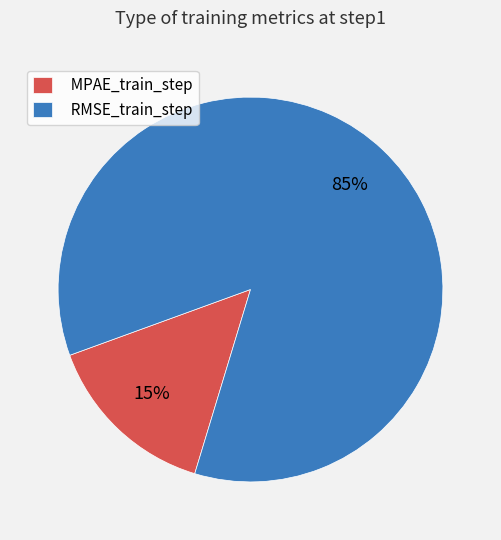

Is there a majority slice in this chart?

Yes